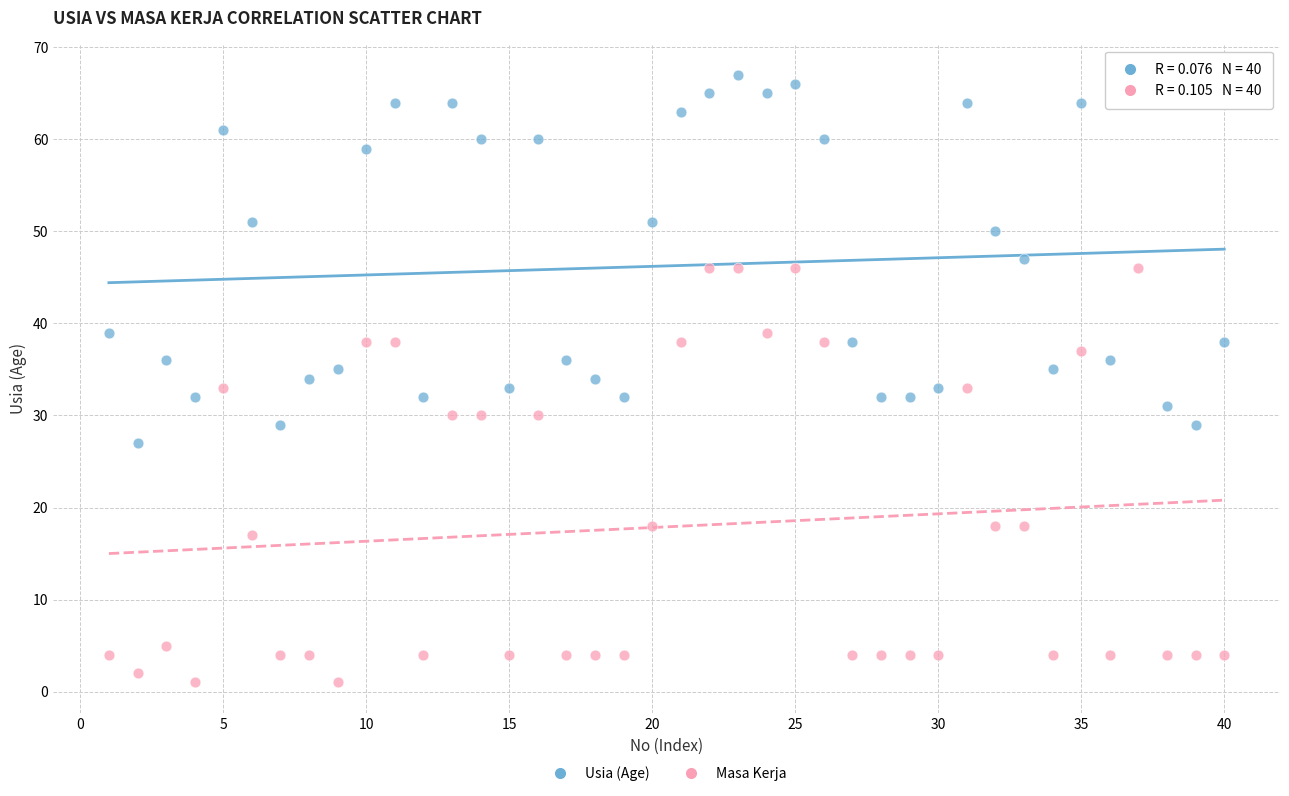

Across all data points, what is the range of Y values (max minus min)?

66